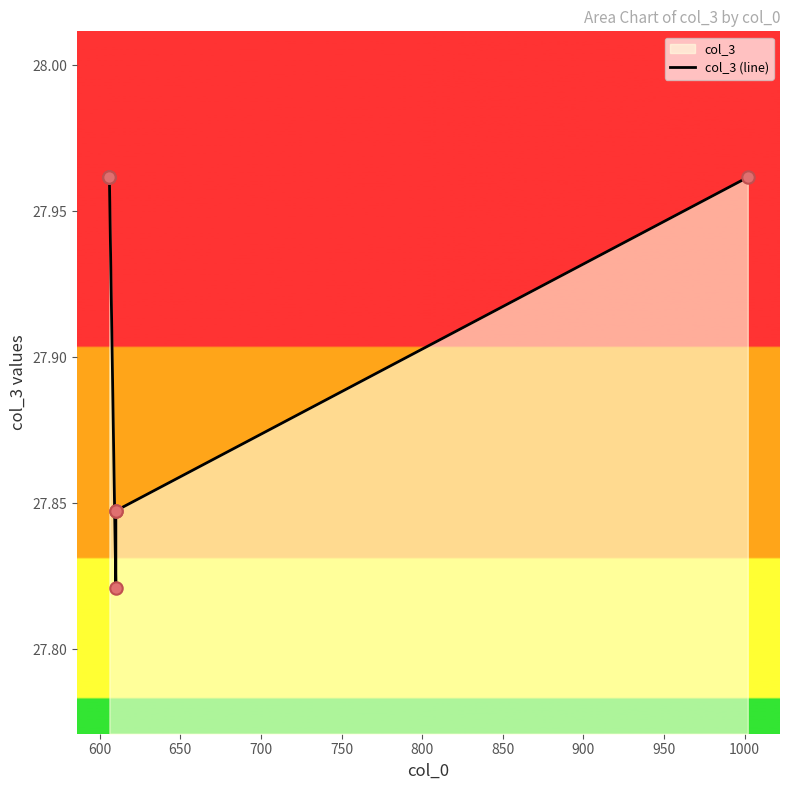

Which has a higher value, 750 or 700?

750